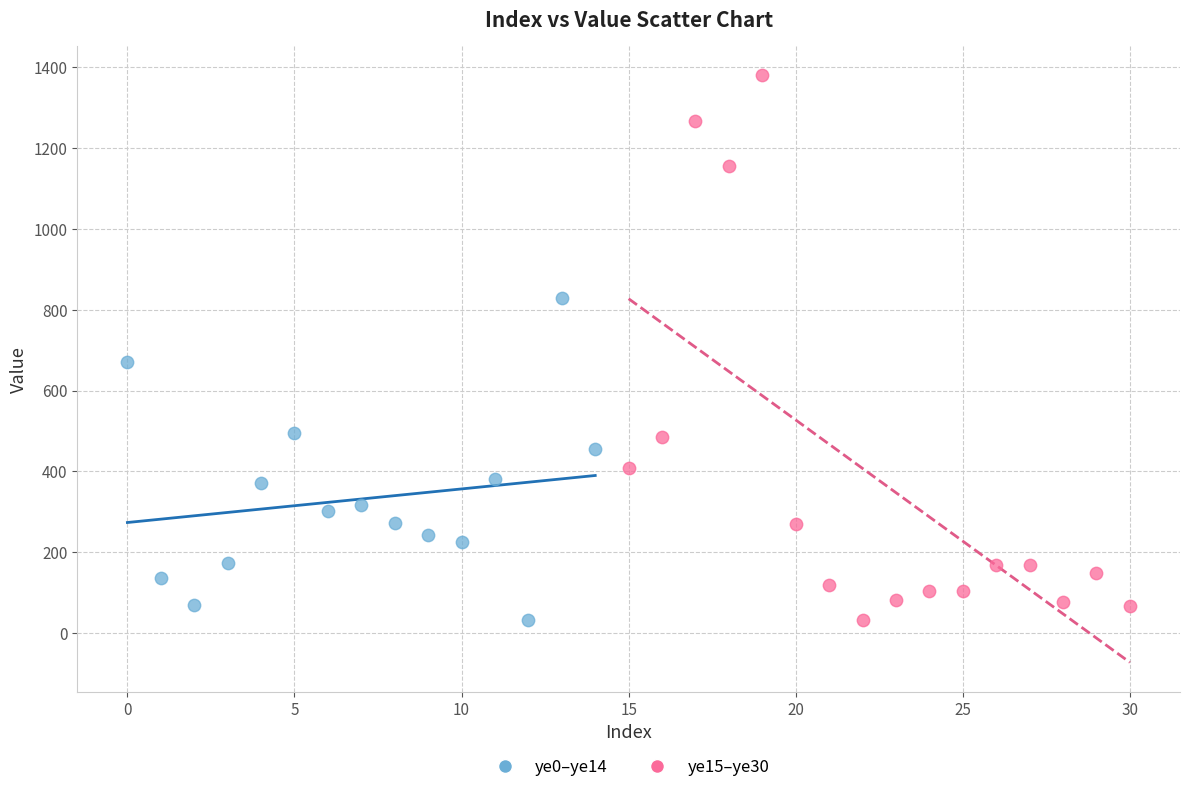

Which series has the largest Y range (max minus min)?

ye15–ye30